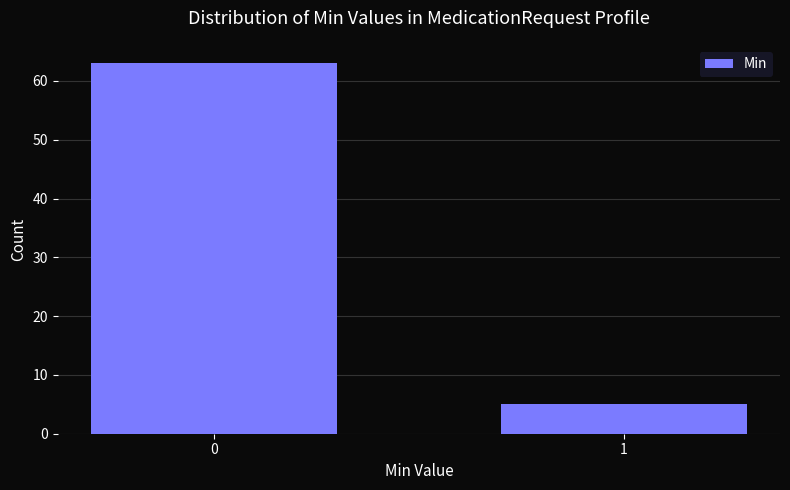

Reading left to right, extract all data points from this chart.

63	5